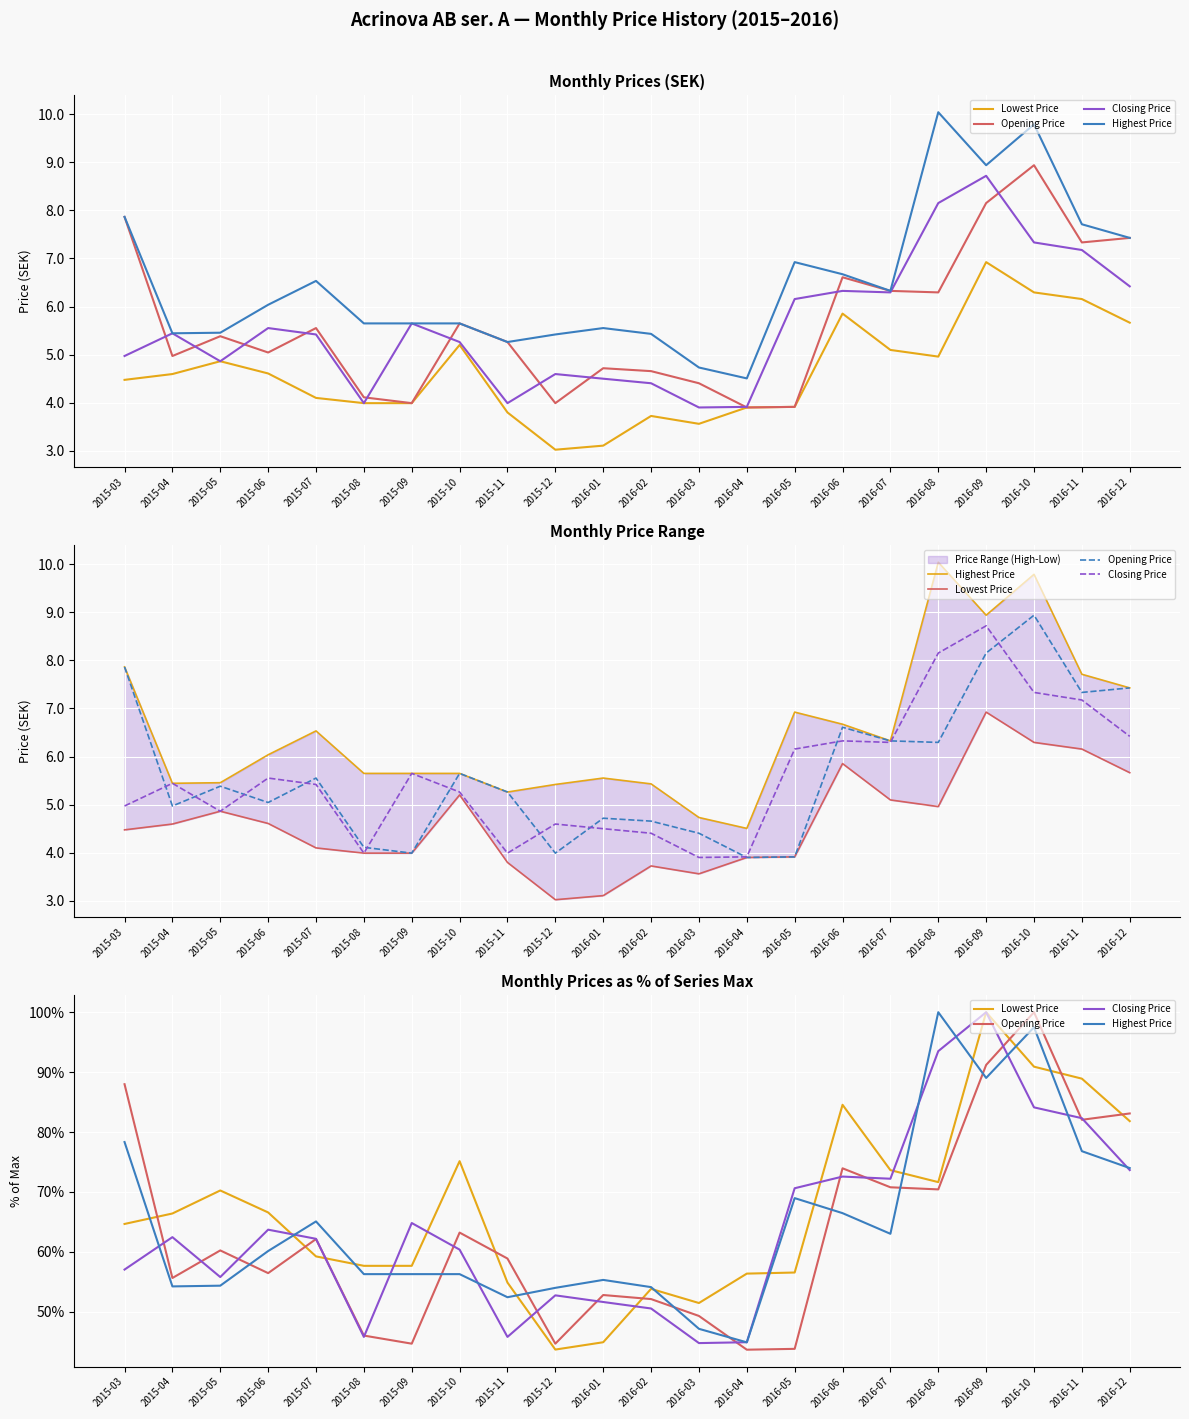

Between which two adjacent categories do Highest Price and Closing Price first intersect?

2015-03 and 2015-04